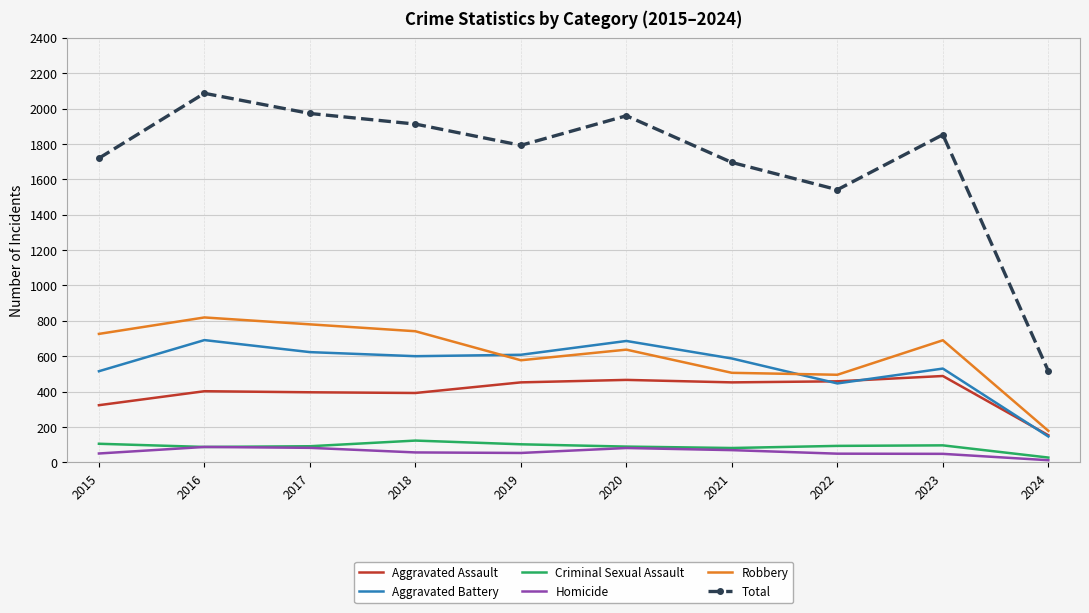

The value of Aggravated Battery at 2023 is 220. True or false?

False